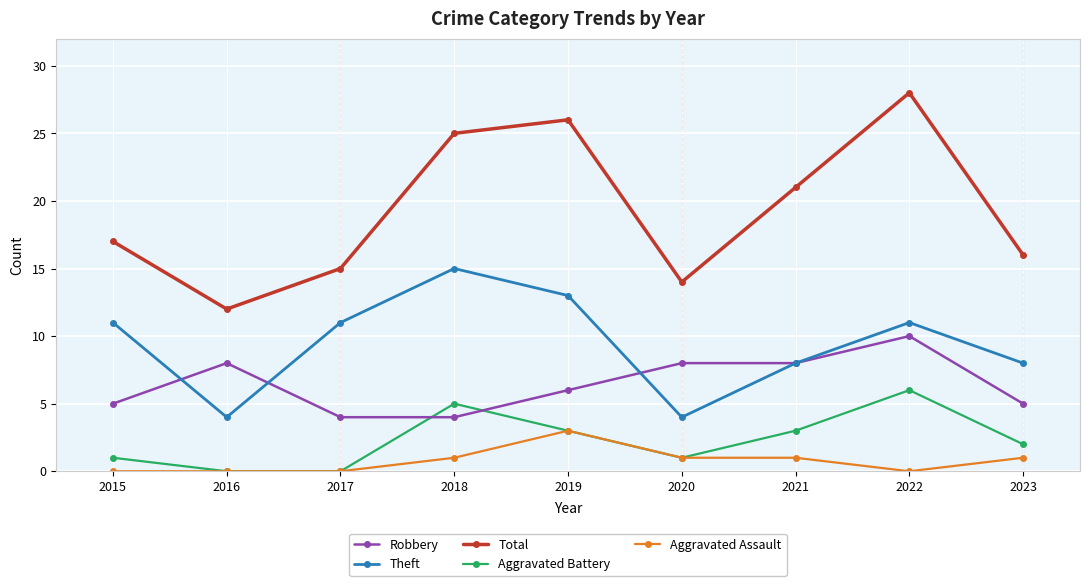

Which series has the widest spread of values?

Total